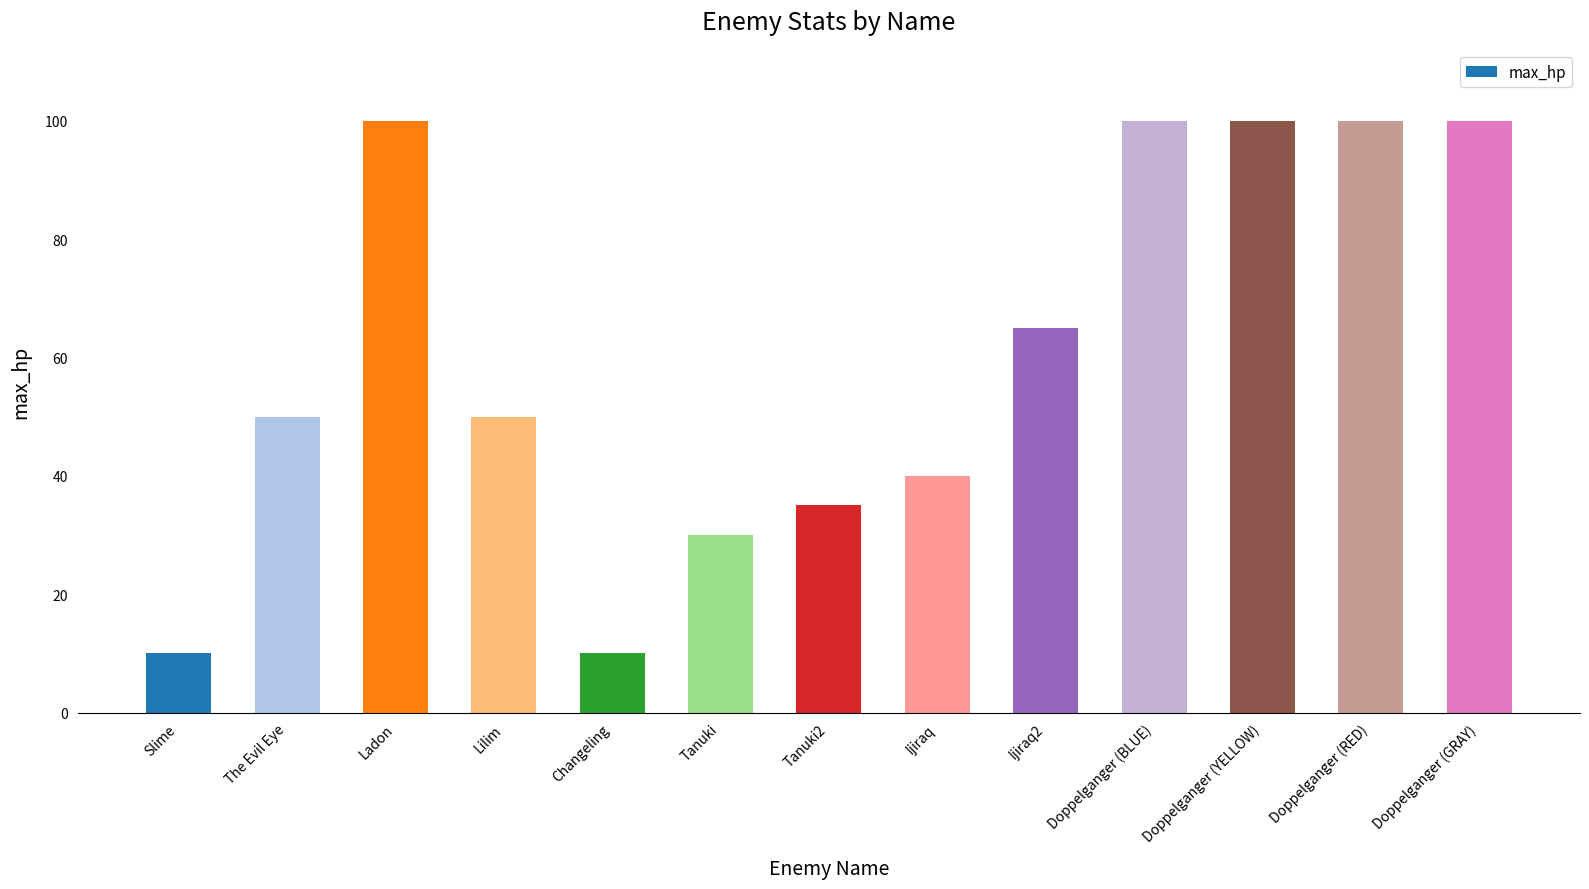

How many bars are there in total?

13